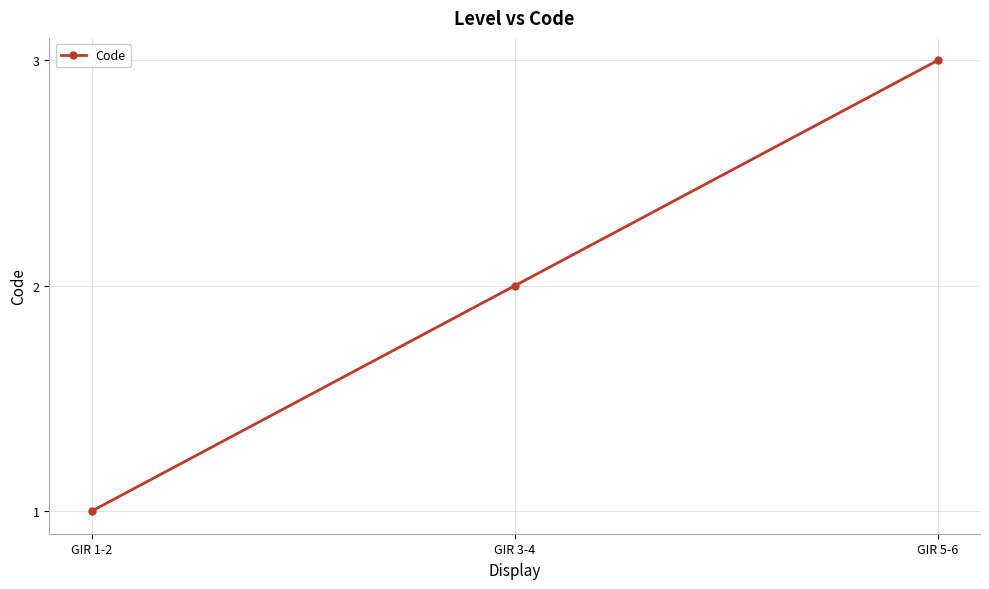

Count the number of categories in the chart.

3